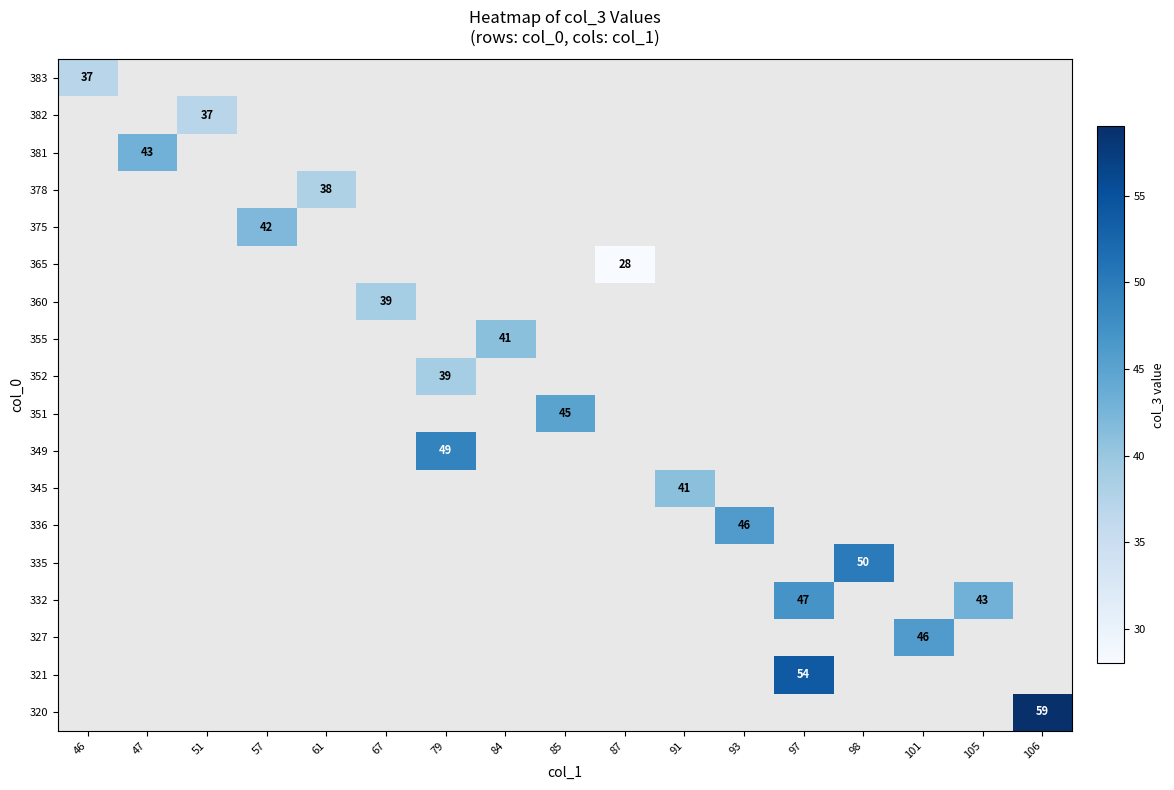

Count the number of data series in this chart.

18